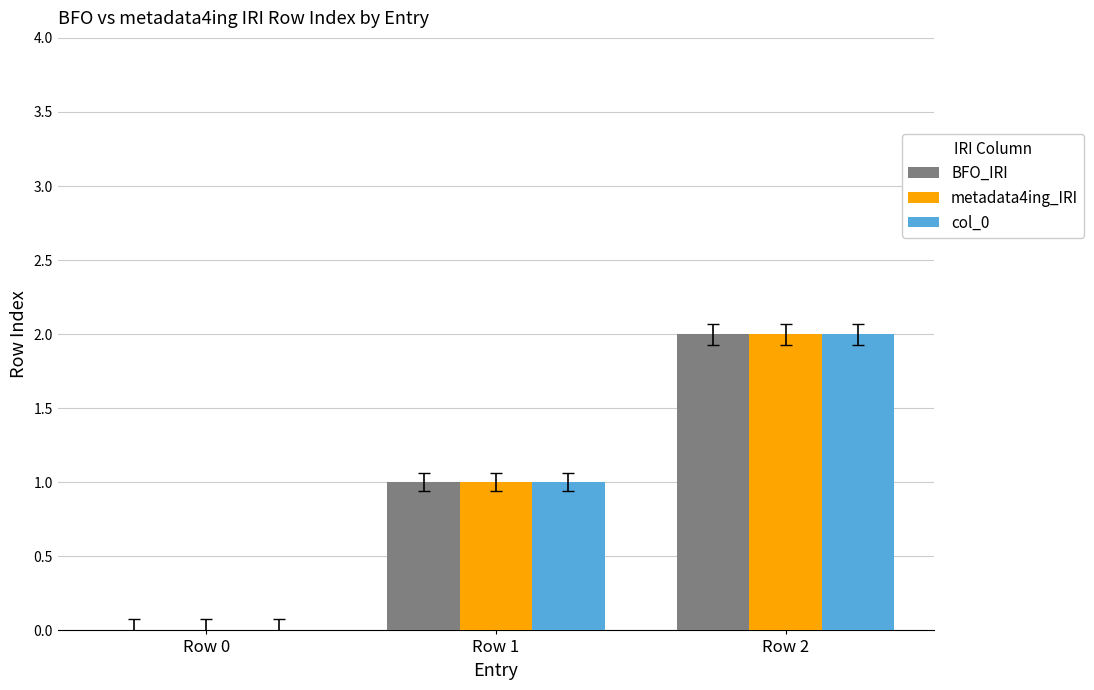

How many distinct data groups are displayed?

3